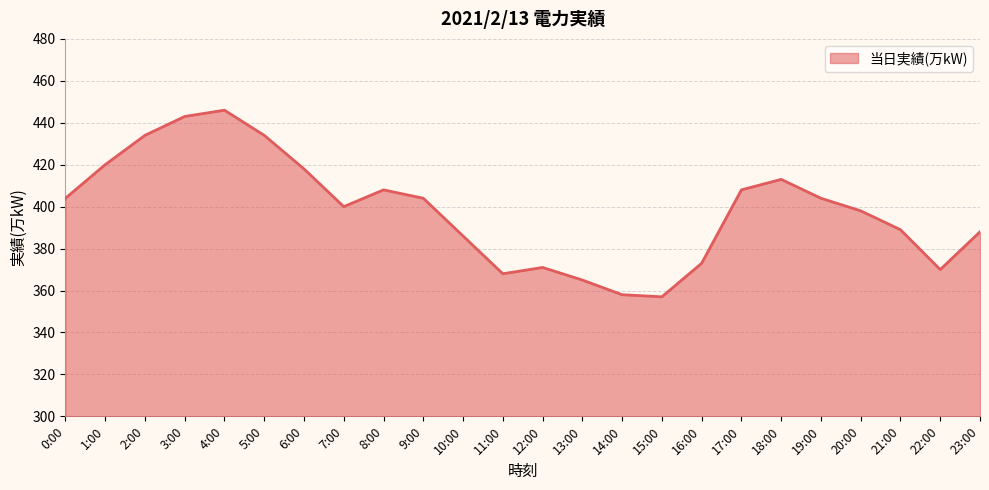

What is the ratio of the value at 10:00 to the value at 12:00?

1.0